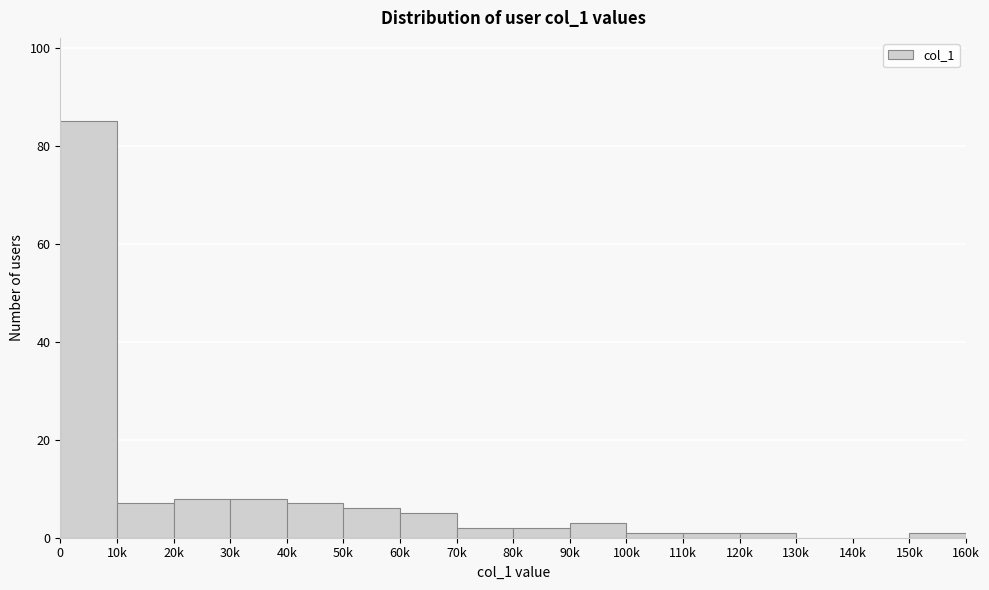

Reading right to left, what are all the values shown in this chart?

150k=1	140k=0	130k=0	120k=1	110k=1	100k=1	90k=3	80k=2	70k=2	60k=5	50k=6	40k=7	30k=8	20k=8	10k=7	0=85